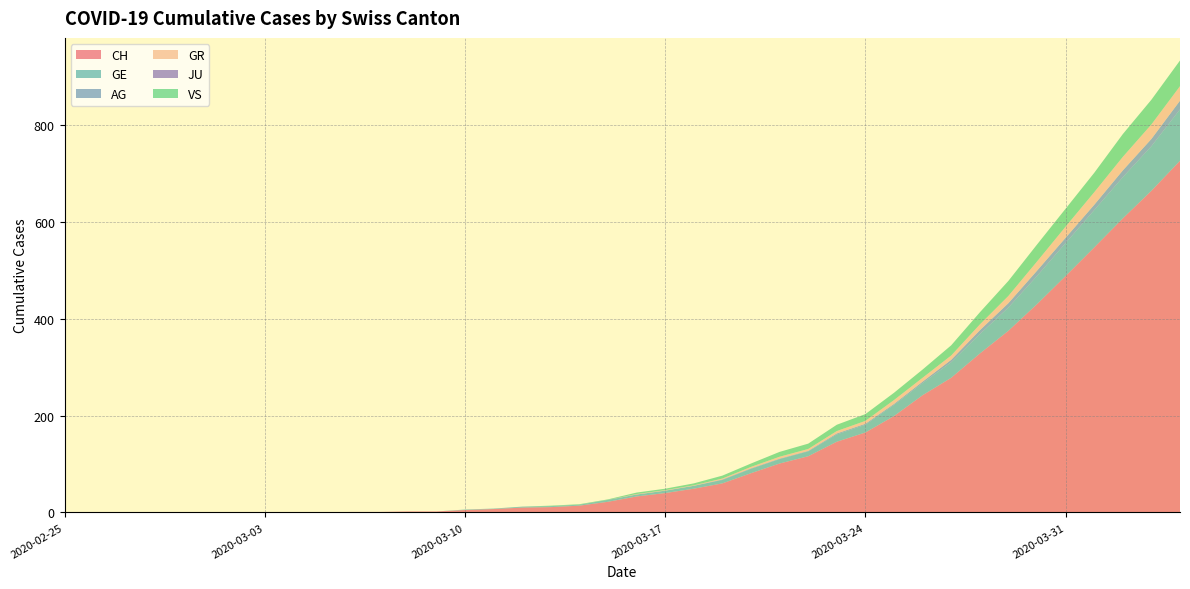

Reading left to right, extract all data points from this chart.

CH: 2020-02-25=0	2020-02-26=0	2020-02-27=0	2020-02-28=0	2020-02-29=0	2020-03-01=0	2020-03-02=0	2020-03-03=0	2020-03-04=0	2020-03-05=0	2020-03-06=1	2020-03-07=1	2020-03-08=2	2020-03-09=2	2020-03-10=5	2020-03-11=7	2020-03-12=10	2020-03-13=11	2020-03-14=14	2020-03-15=22	2020-03-16=33	2020-03-17=40	2020-03-18=49	2020-03-19=60	2020-03-20=81	2020-03-21=101	2020-03-22=116	2020-03-23=146	2020-03-24=165	2020-03-25=199	2020-03-26=242	2020-03-27=278	2020-03-28=328	2020-03-29=375	2020-03-30=430	2020-03-31=488	2020-04-01=547	2020-04-02=607	2020-04-03=664	2020-04-04=726
GE: 2020-02-25=0	2020-02-26=0	2020-02-27=0	2020-02-28=0	2020-02-29=0	2020-03-01=0	2020-03-02=0	2020-03-03=0	2020-03-04=0	2020-03-05=0	2020-03-06=0	2020-03-07=0	2020-03-08=0	2020-03-09=0	2020-03-10=1	2020-03-11=1	2020-03-12=2	2020-03-13=2	2020-03-14=2	2020-03-15=4	2020-03-16=4	2020-03-17=5	2020-03-18=6	2020-03-19=7	2020-03-20=9	2020-03-21=9	2020-03-22=10	2020-03-23=15	2020-03-24=16	2020-03-25=23	2020-03-26=25	2020-03-27=32	2020-03-28=40	2020-03-29=48	2020-03-30=58	2020-03-31=68	2020-04-01=77	2020-04-02=85	2020-04-03=92	2020-04-04=106
AG: 2020-02-25=0	2020-02-26=0	2020-02-27=0	2020-02-28=0	2020-02-29=0	2020-03-01=0	2020-03-02=0	2020-03-03=0	2020-03-04=0	2020-03-05=0	2020-03-06=0	2020-03-07=0	2020-03-08=0	2020-03-09=0	2020-03-10=0	2020-03-11=0	2020-03-12=0	2020-03-13=0	2020-03-14=0	2020-03-15=0	2020-03-16=0	2020-03-17=0	2020-03-18=0	2020-03-19=1	2020-03-20=1	2020-03-21=1	2020-03-22=1	2020-03-23=2	2020-03-24=2	2020-03-25=2	2020-03-26=3	2020-03-27=5	2020-03-28=8	2020-03-29=9	2020-03-30=11	2020-03-31=11	2020-04-01=11	2020-04-02=14	2020-04-03=15	2020-04-04=18
GR: 2020-02-25=0	2020-02-26=0	2020-02-27=0	2020-02-28=0	2020-02-29=0	2020-03-01=0	2020-03-02=0	2020-03-03=0	2020-03-04=0	2020-03-05=0	2020-03-06=0	2020-03-07=0	2020-03-08=0	2020-03-09=0	2020-03-10=0	2020-03-11=0	2020-03-12=0	2020-03-13=0	2020-03-14=0	2020-03-15=0	2020-03-16=1	2020-03-17=1	2020-03-18=1	2020-03-19=2	2020-03-20=3	2020-03-21=4	2020-03-22=4	2020-03-23=5	2020-03-24=6	2020-03-25=8	2020-03-26=8	2020-03-27=9	2020-03-28=12	2020-03-29=15	2020-03-30=19	2020-03-31=23	2020-04-01=26	2020-04-02=28	2020-04-03=30	2020-04-04=30
JU: 2020-02-25=0	2020-02-26=0	2020-02-27=0	2020-02-28=0	2020-02-29=0	2020-03-01=0	2020-03-02=0	2020-03-03=0	2020-03-04=0	2020-03-05=0	2020-03-06=0	2020-03-07=0	2020-03-08=0	2020-03-09=0	2020-03-10=0	2020-03-11=0	2020-03-12=0	2020-03-13=0	2020-03-14=0	2020-03-15=0	2020-03-16=0	2020-03-17=0	2020-03-18=0	2020-03-19=0	2020-03-20=0	2020-03-21=0	2020-03-22=0	2020-03-23=0	2020-03-24=0	2020-03-25=0	2020-03-26=0	2020-03-27=0	2020-03-28=0	2020-03-29=0	2020-03-30=0	2020-03-31=0	2020-04-01=0	2020-04-02=0	2020-04-03=0	2020-04-04=0
VS: 2020-02-25=0	2020-02-26=0	2020-02-27=0	2020-02-28=0	2020-02-29=0	2020-03-01=0	2020-03-02=0	2020-03-03=0	2020-03-04=0	2020-03-05=0	2020-03-06=0	2020-03-07=0	2020-03-08=0	2020-03-09=0	2020-03-10=0	2020-03-11=0	2020-03-12=0	2020-03-13=1	2020-03-14=1	2020-03-15=1	2020-03-16=3	2020-03-17=3	2020-03-18=4	2020-03-19=6	2020-03-20=7	2020-03-21=10	2020-03-22=11	2020-03-23=13	2020-03-24=14	2020-03-25=15	2020-03-26=17	2020-03-27=21	2020-03-28=25	2020-03-29=31	2020-03-30=35	2020-03-31=37	2020-04-01=40	2020-04-02=47	2020-04-03=51	2020-04-04=53